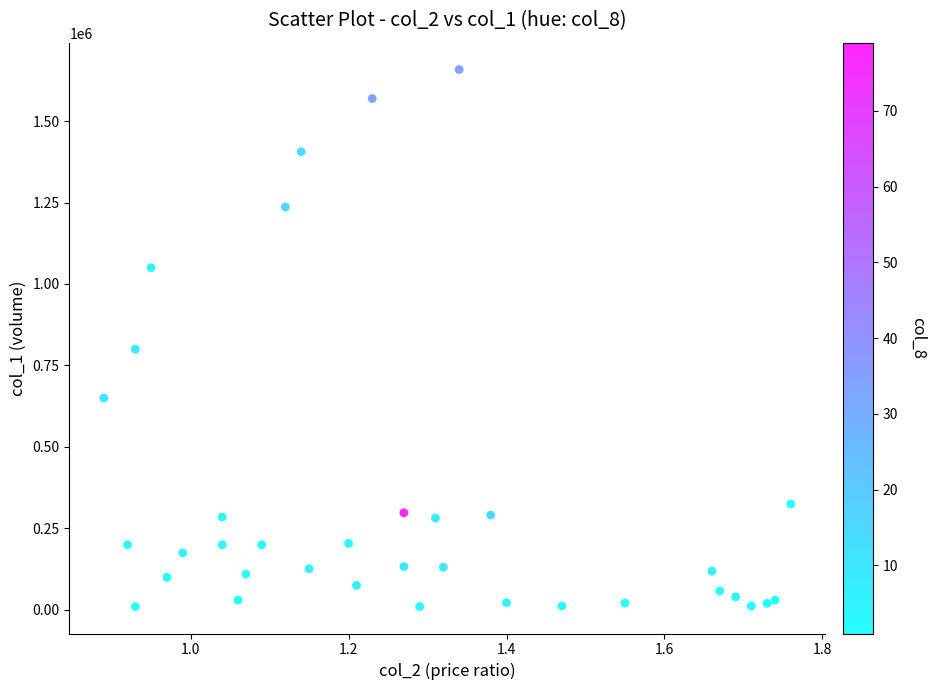

What Y value in the scatter plot is closest to 834000?

800000